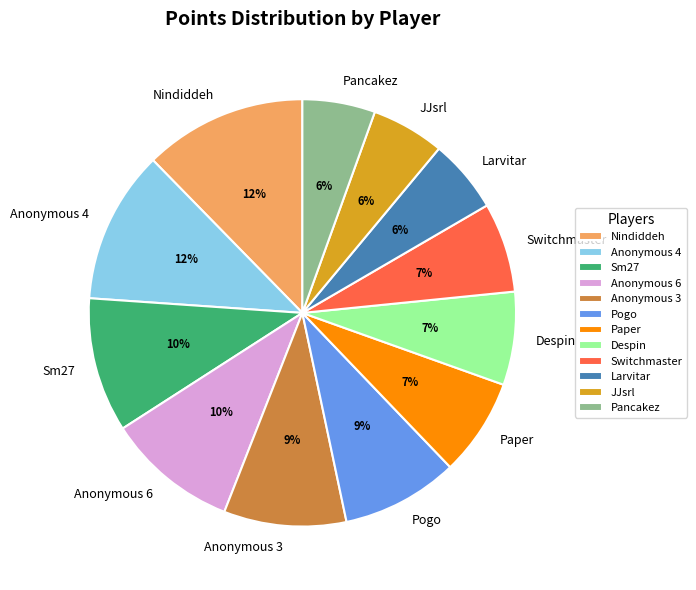

To the nearest percent, what is the combined percentage of Anonymous 6 and Nindiddeh?

22%